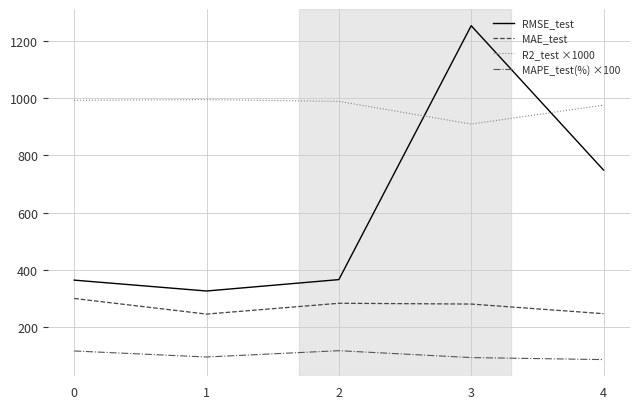

How many interior local peaks does the R2_test ×1000 series have?

1